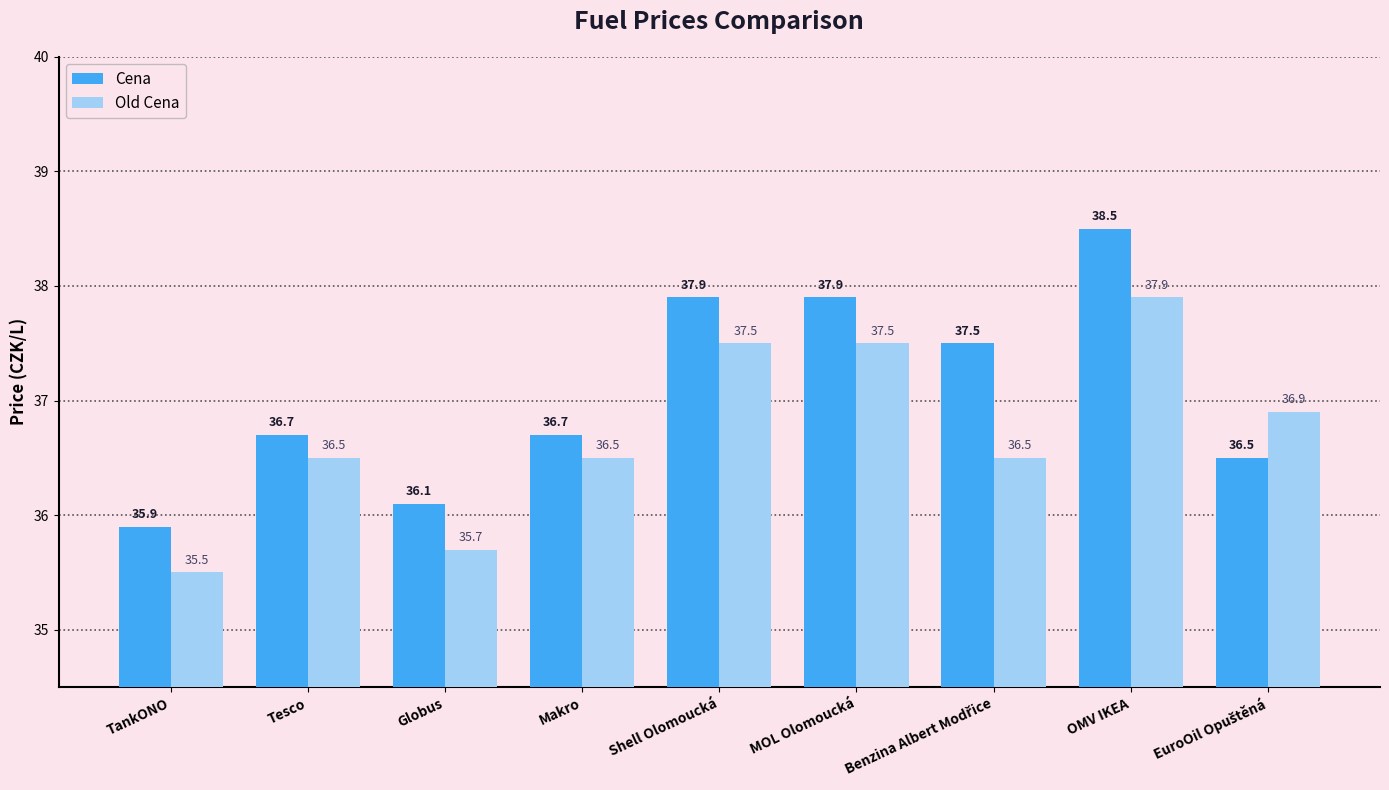

The Old Cena series shows 36.5 at Makro. True or false?

True